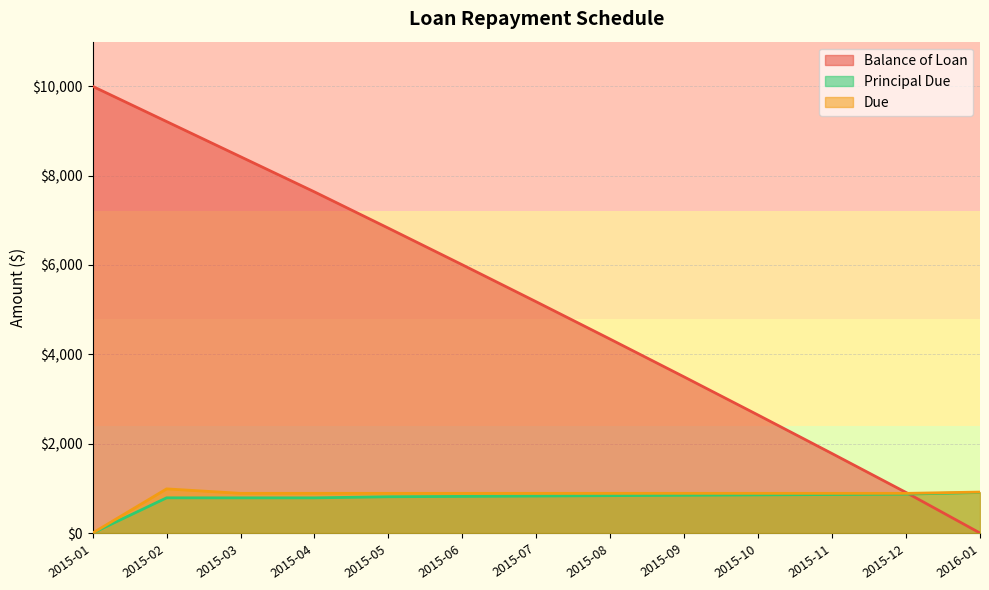

What is the spread (max minus min) of values at 2015-02?

8423.5